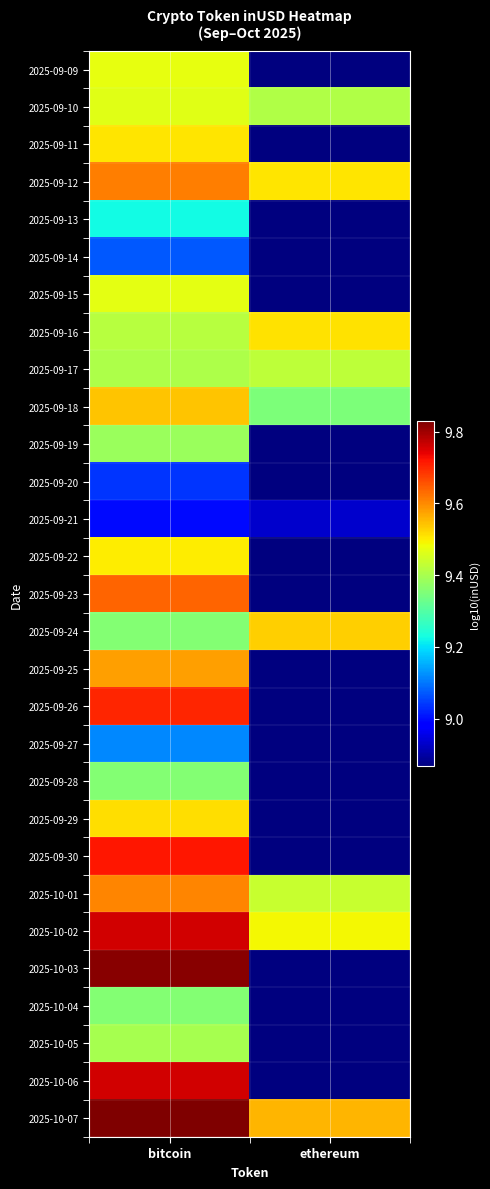

List the series in order of their peak value, highest first.

2025-10-07, 2025-10-03, 2025-10-06, 2025-10-02, 2025-09-30, 2025-09-26, 2025-09-23, 2025-09-12, 2025-10-01, 2025-09-25, 2025-09-18, 2025-09-24, 2025-09-29, 2025-09-16, 2025-09-11, 2025-09-22, 2025-09-09, 2025-09-15, 2025-09-10, 2025-09-17, 2025-10-05, 2025-09-19, 2025-10-04, 2025-09-28, 2025-09-13, 2025-09-27, 2025-09-14, 2025-09-20, 2025-09-21